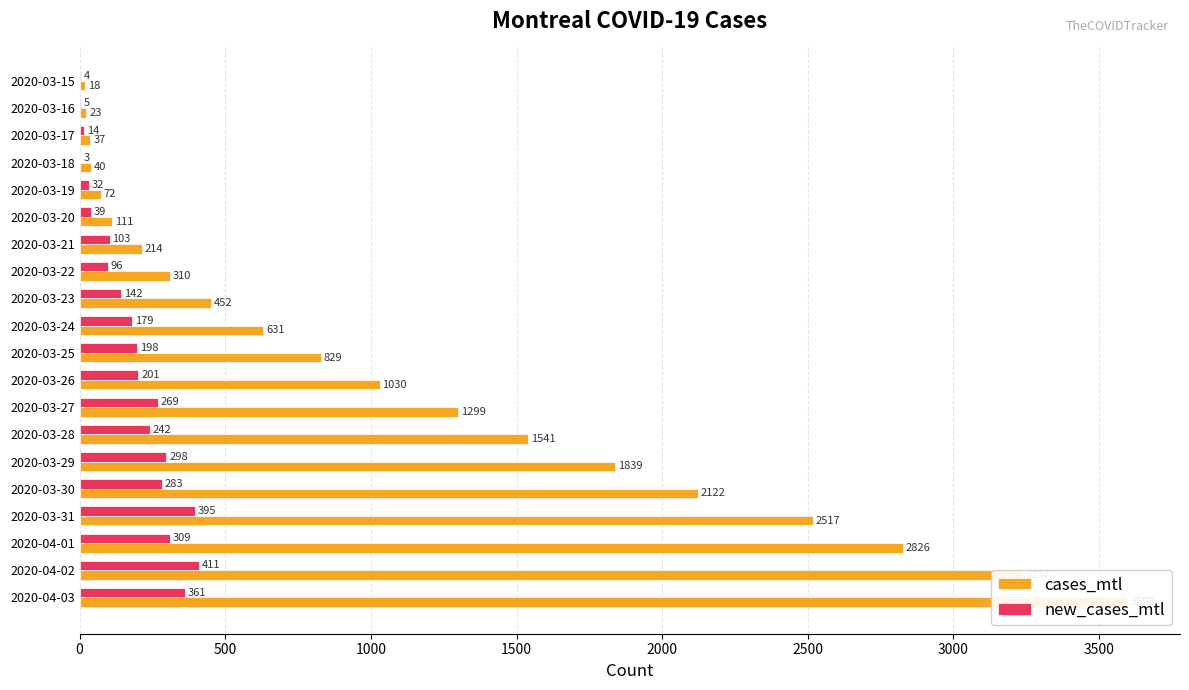

Reading left to right, extract all data points from this chart.

cases_mtl: 18	23	37	40	72	111	214	310	452	631	829	1030	1299	1541	1839	2122	2517	2826	3237	3598
new_cases_mtl: 4	5	14	3	32	39	103	96	142	179	198	201	269	242	298	283	395	309	411	361